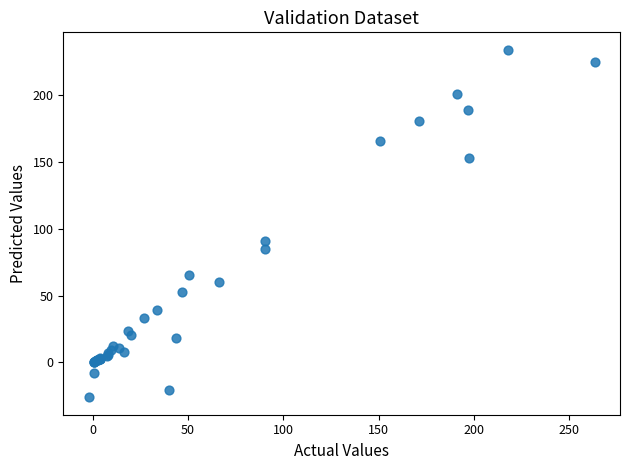

What Y value in the scatter plot is closest to 104?

91.0